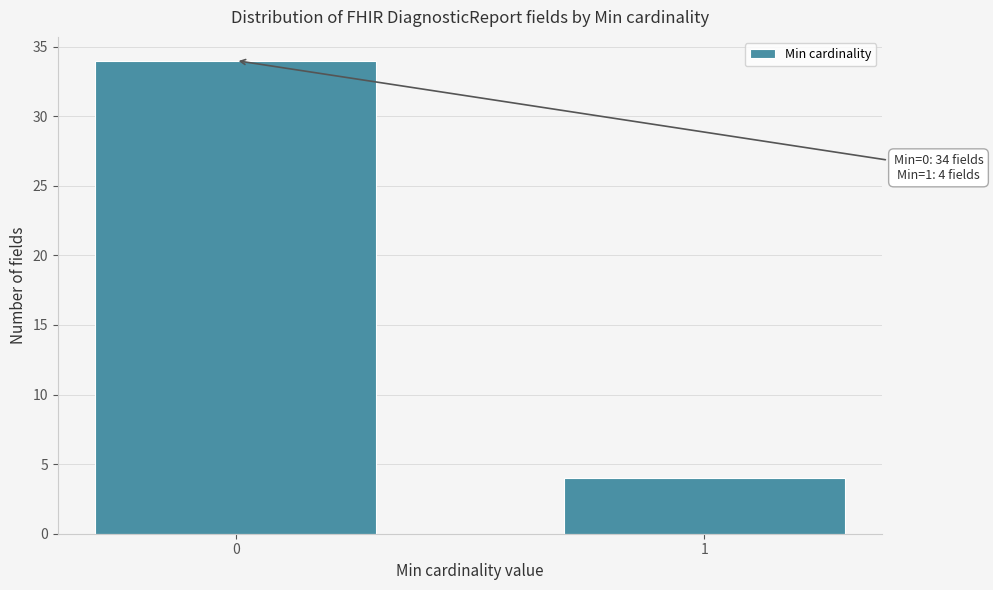

Reading left to right, transcribe all the data shown in this chart.

0=34	1=4